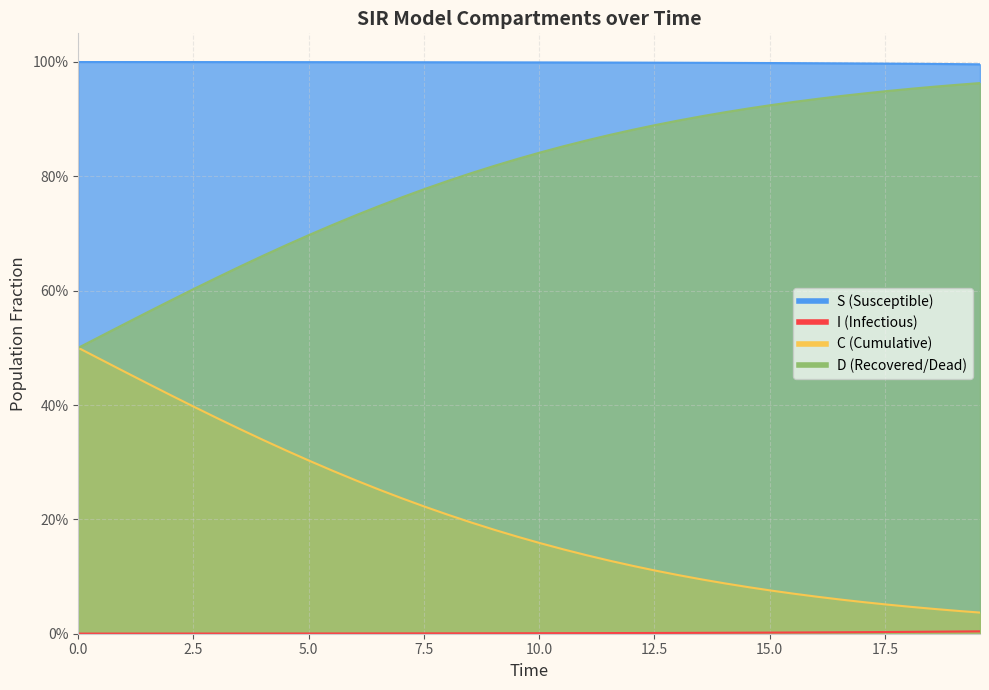

Reading right to left, transcribe all the data shown in this chart.

S: 1.0	1.0	1.0	1.0	1.0	1.0	1.0	1.0	1.0	1.0	1.0	1.0	1.0	1.0	1.0	1.0	1.0	1.0	1.0	1.0	1.0	1.0	1.0	1.0	1.0	1.0	1.0	1.0	1.0	1.0	1.0	1.0	1.0	1.0	1.0	1.0	1.0	1.0	1.0	1.0
I: 0.0	0.0	0.0	0.0	0.0	0.0	0.0	0.0	0.0	0.0	0.0	0.0	0.0	0.0	0.0	0.0	0.0	0.0	0.0	0.0	0.0	0.0	0.0	0.0	0.0	0.0	0.0	0.0	0.0	0.0	0.0	0.0	0.0	0.0	0.0	0.0	0.0	0.0	0.0	0.0
C: 0.0	0.0	0.0	0.0	0.1	0.1	0.1	0.1	0.1	0.1	0.1	0.1	0.1	0.1	0.1	0.1	0.1	0.1	0.1	0.2	0.2	0.2	0.2	0.2	0.2	0.2	0.3	0.3	0.3	0.3	0.3	0.3	0.4	0.4	0.4	0.4	0.4	0.5	0.5	0.5
D: 1.0	1.0	1.0	1.0	0.9	0.9	0.9	0.9	0.9	0.9	0.9	0.9	0.9	0.9	0.9	0.9	0.9	0.9	0.9	0.8	0.8	0.8	0.8	0.8	0.8	0.8	0.7	0.7	0.7	0.7	0.7	0.7	0.6	0.6	0.6	0.6	0.6	0.5	0.5	0.5